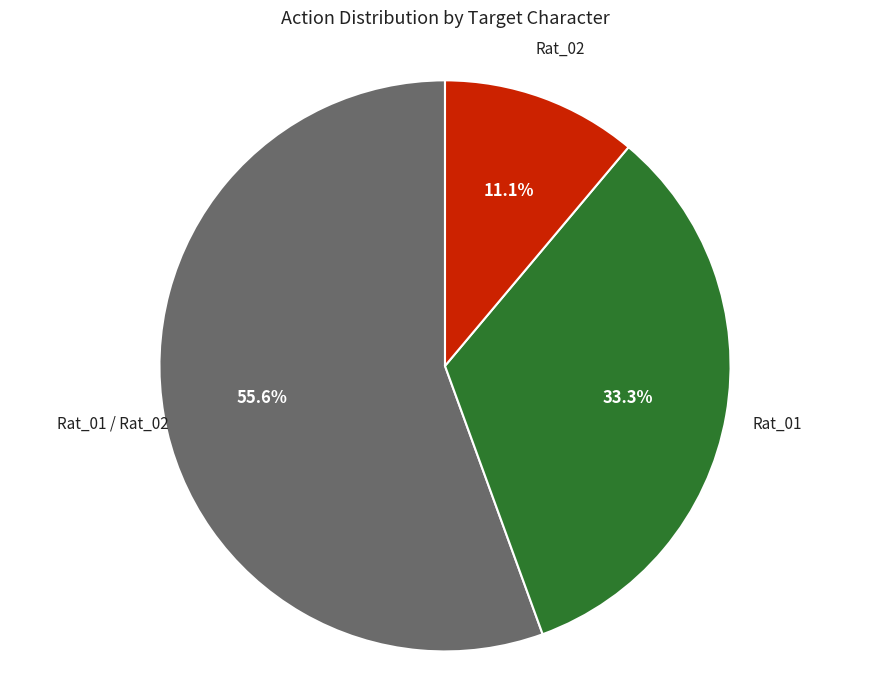

Is there a majority slice in this chart?

Yes